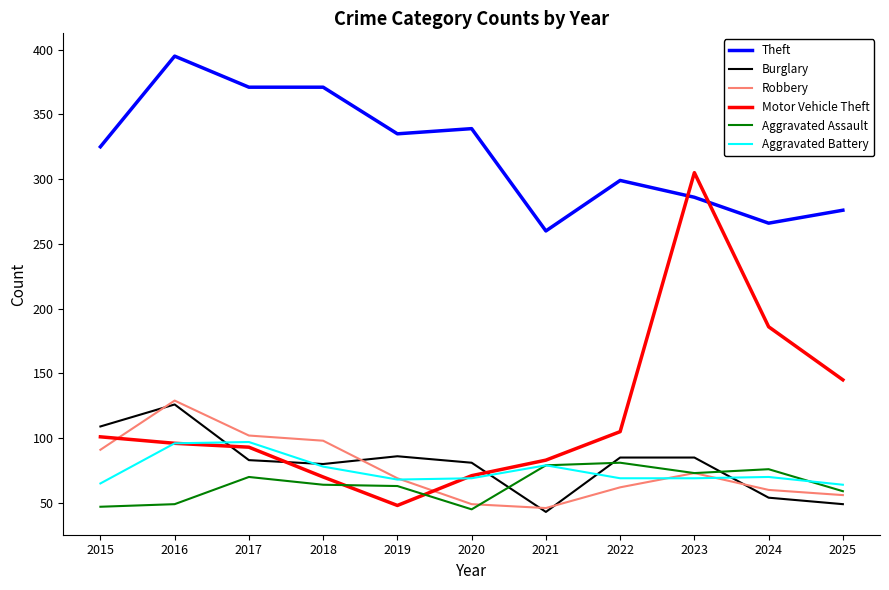

What is the lowest value of the Motor Vehicle Theft series?

48